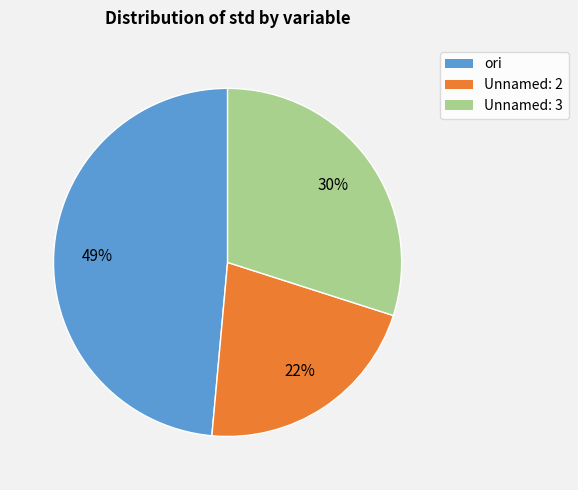

Rank the categories by value from lowest to highest.

Unnamed: 2, Unnamed: 3, ori